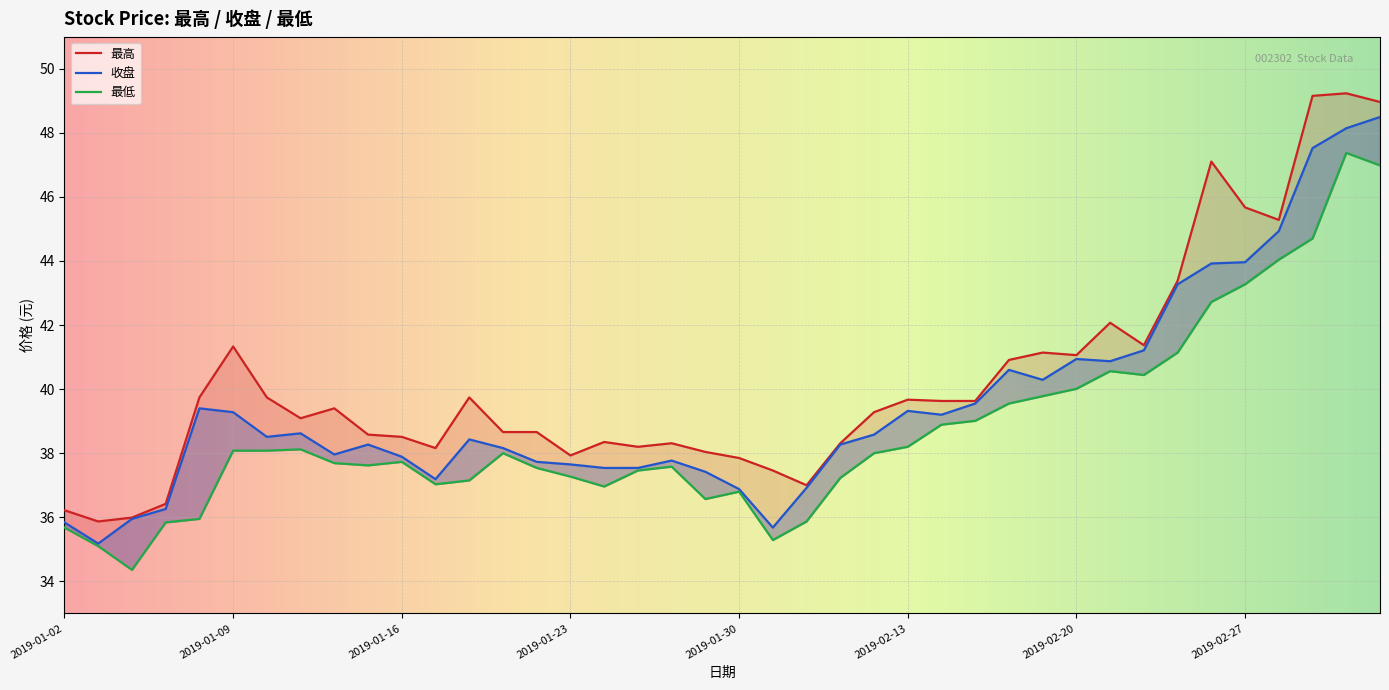

What are all the series names shown in the legend?

最高, 收盘, 最低